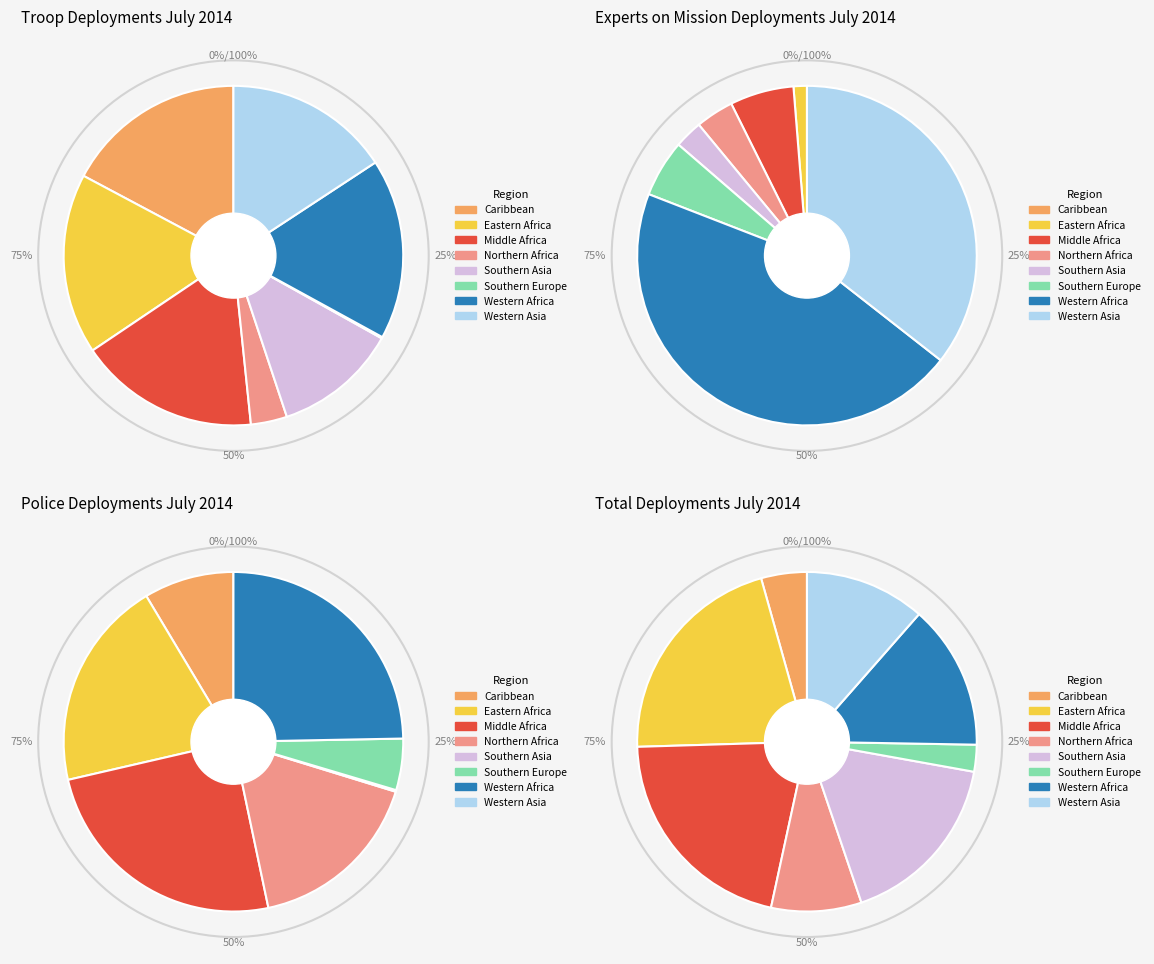

To the nearest percent, what is the difference between the 7.0 and 0.0 slice percentages?

31%